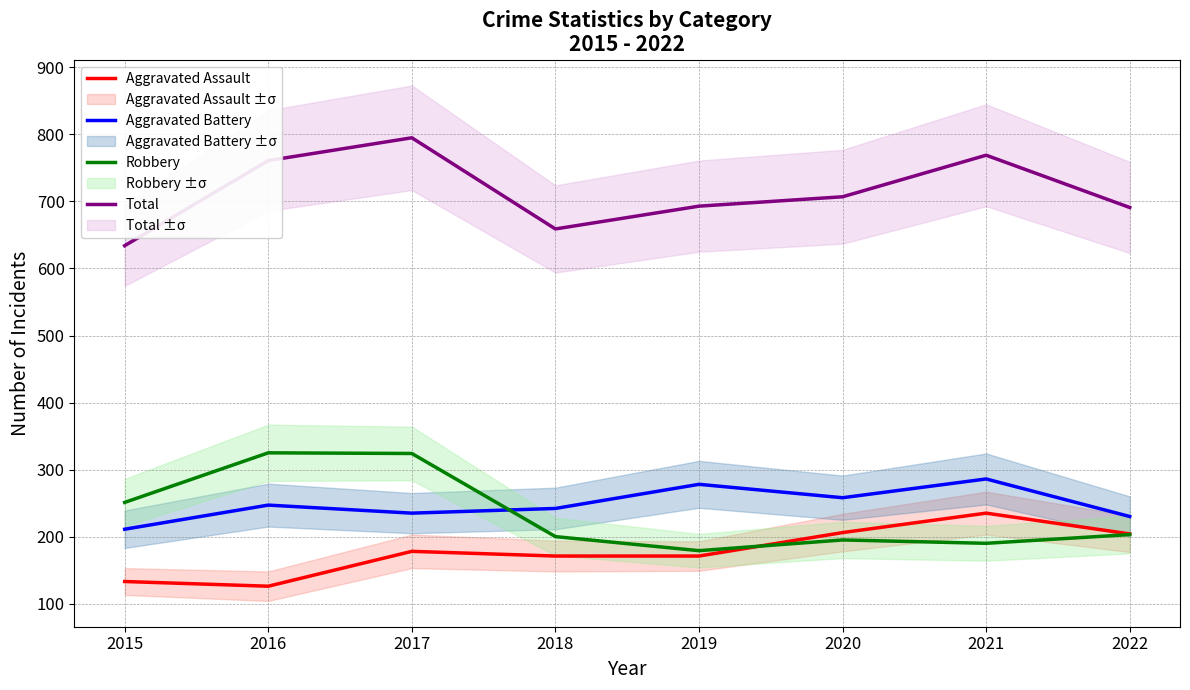

Rank the series at 2022 from highest to lowest value.

Total, Aggravated Battery, Aggravated Assault, Robbery